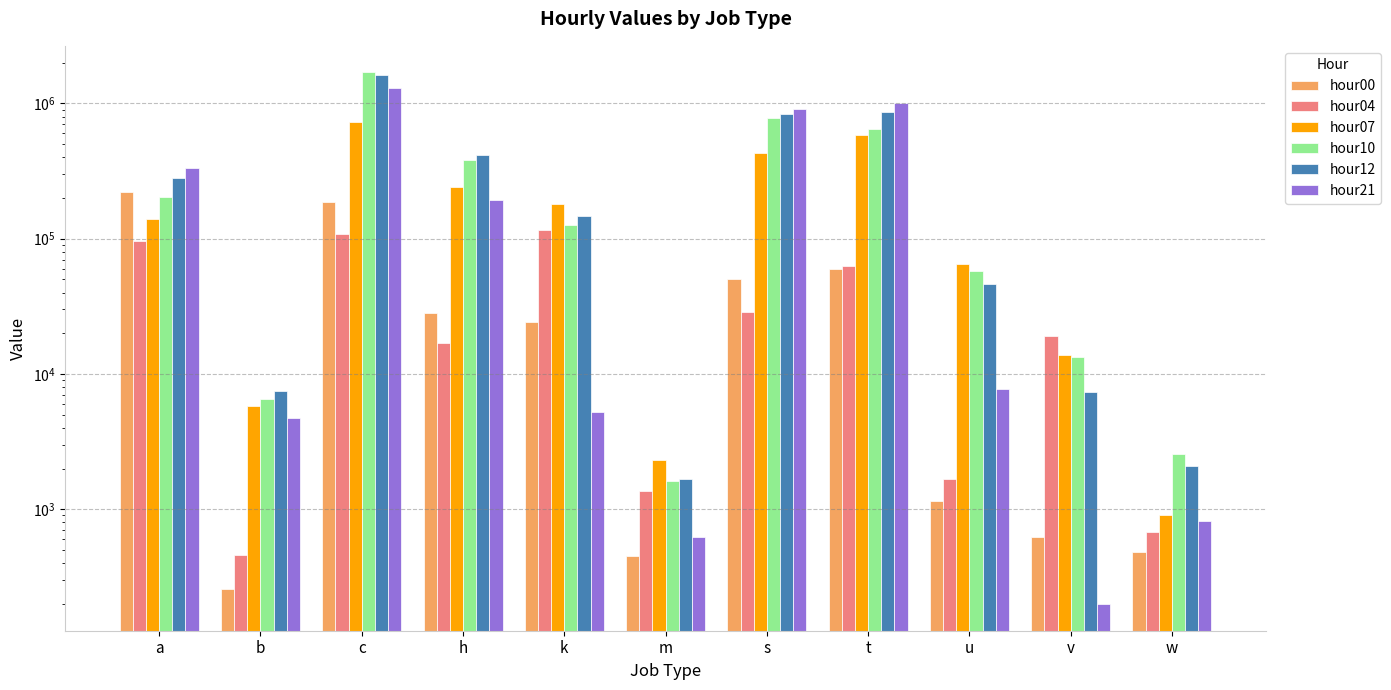

How many series are shown in this chart?

6